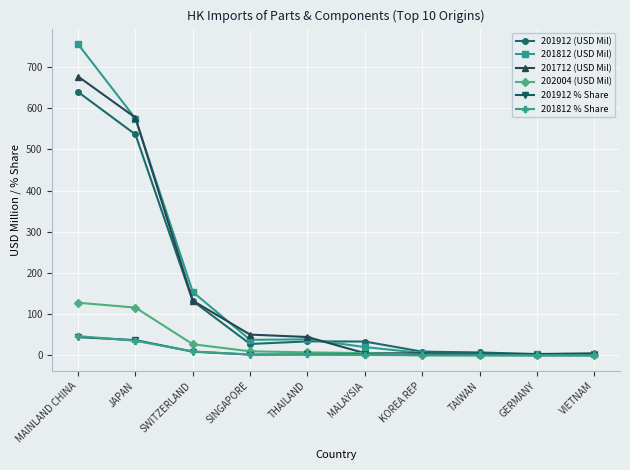

Which series has the widest spread of values?

201812 (USD Mil)